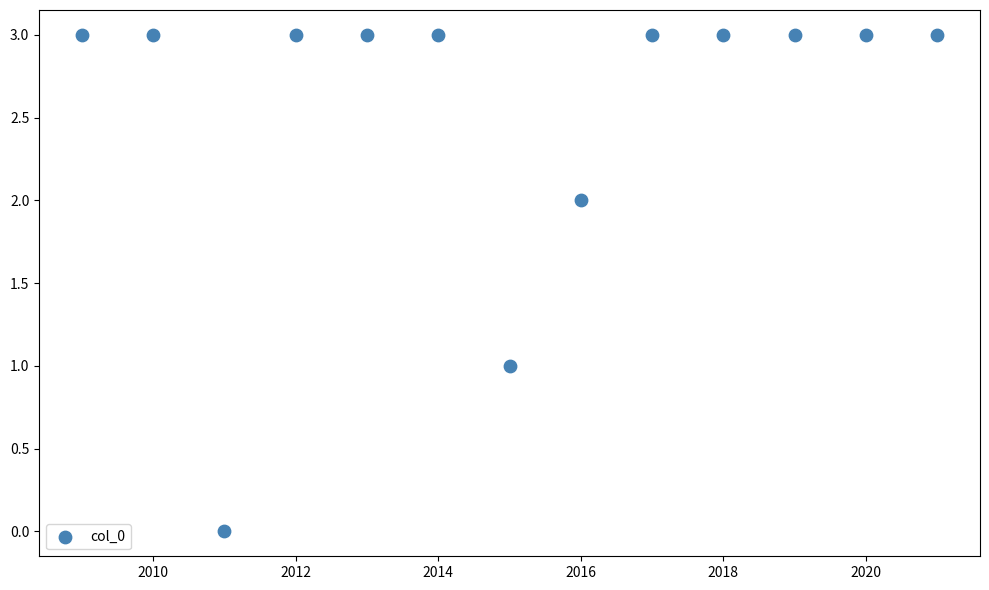

What is the range of Y values (max minus min)?

3